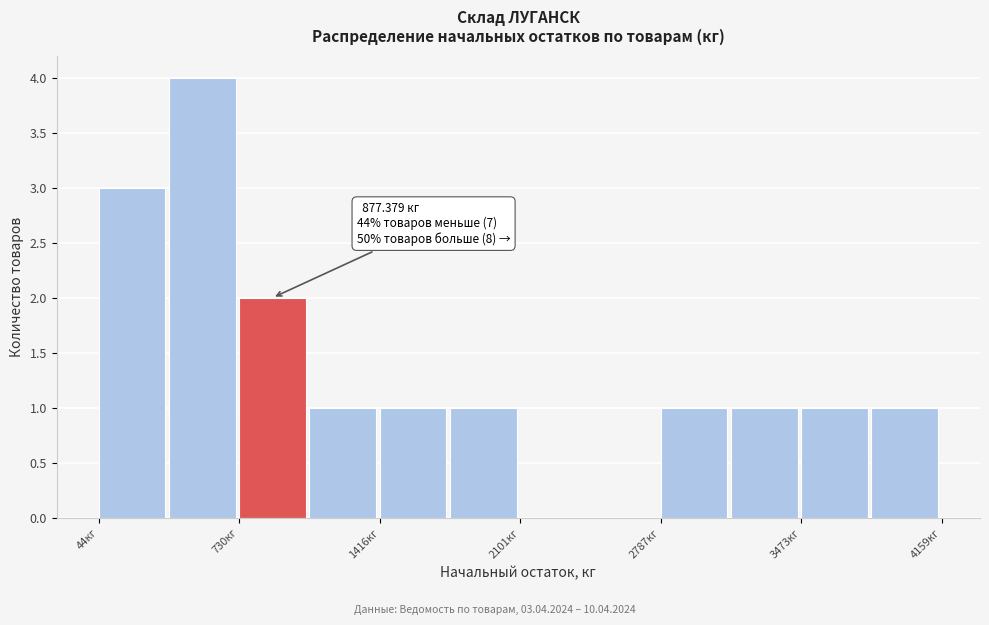

Read against the x-axis, roughly where is the centre of the tallest bar?

600